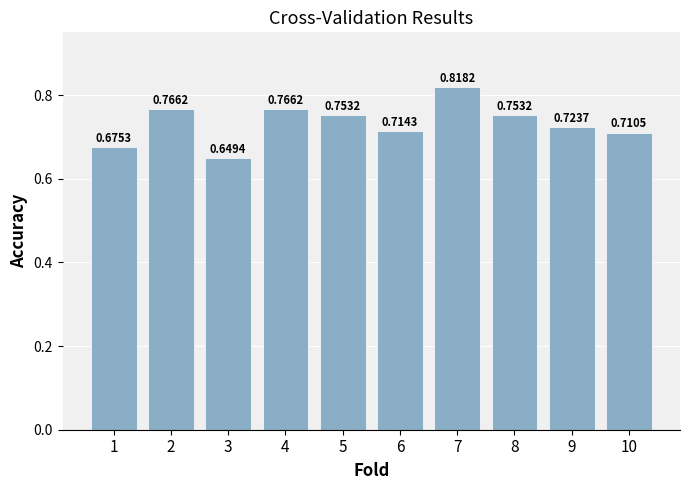

What is the sum of all values?

7.3